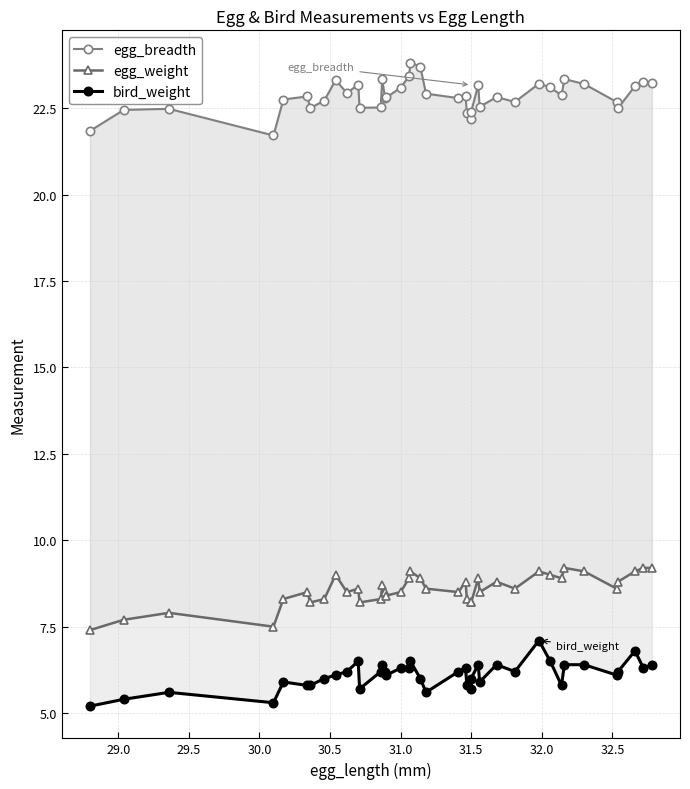

Does the chart display data point markers on the line(s)?

Yes